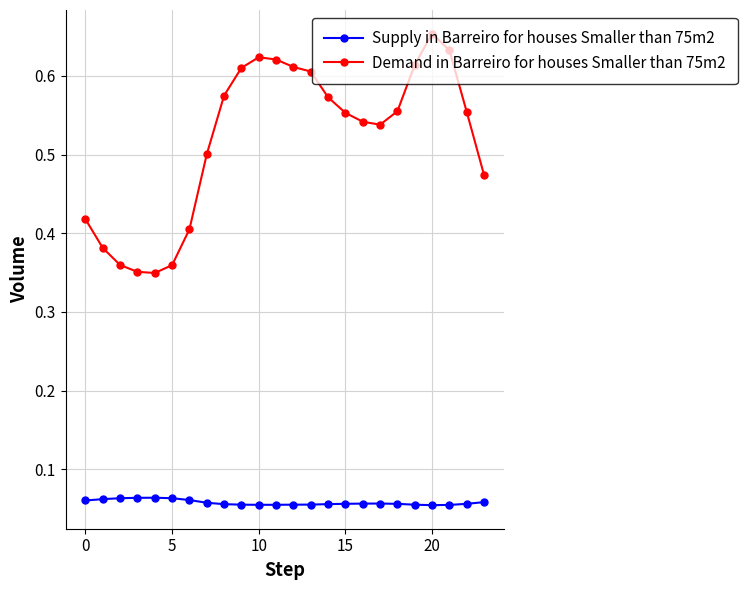

Which series has the largest range (max minus min)?

Demand in Barreiro for houses Smaller than 75m2